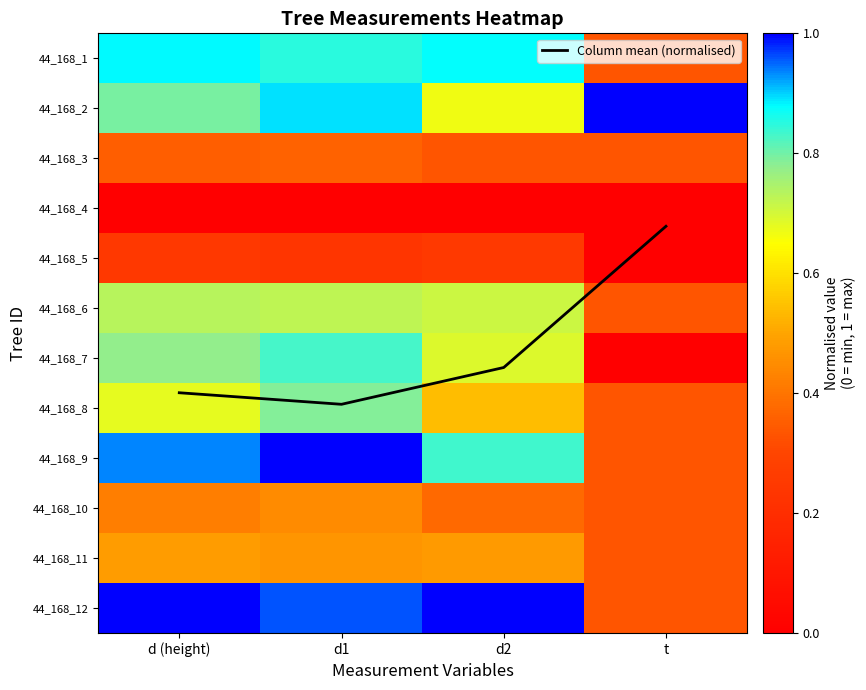

Where does the Column mean (normalised) series first go above 6?

d (height)